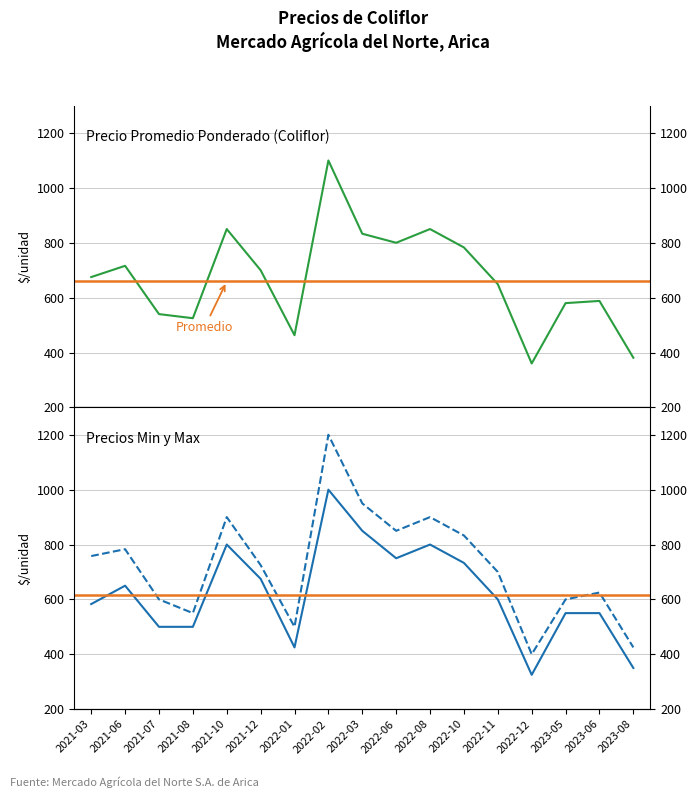

Is this an area chart (filled region under the line)?

No